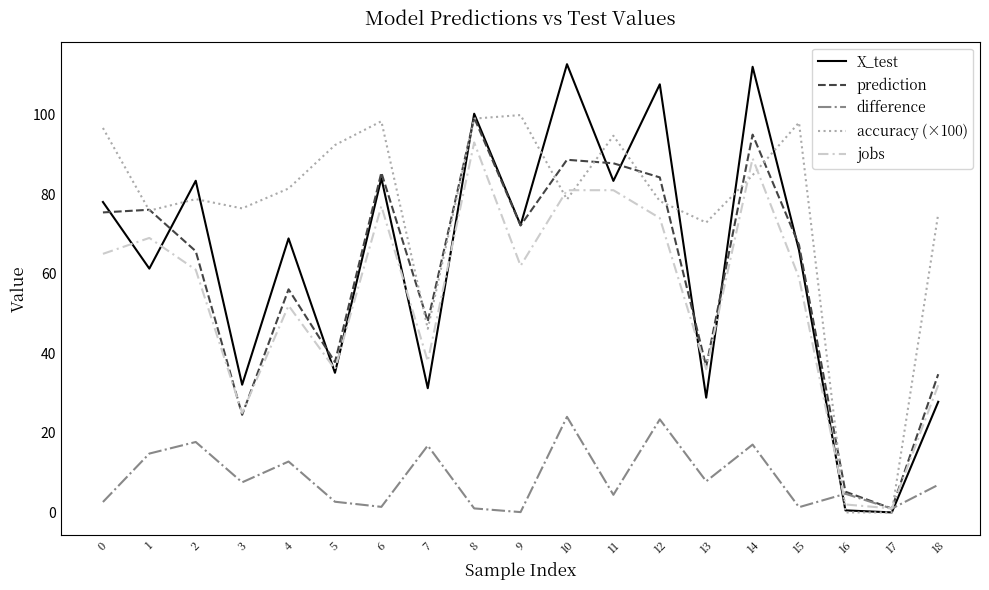

What is the greatest value displayed?

112.7